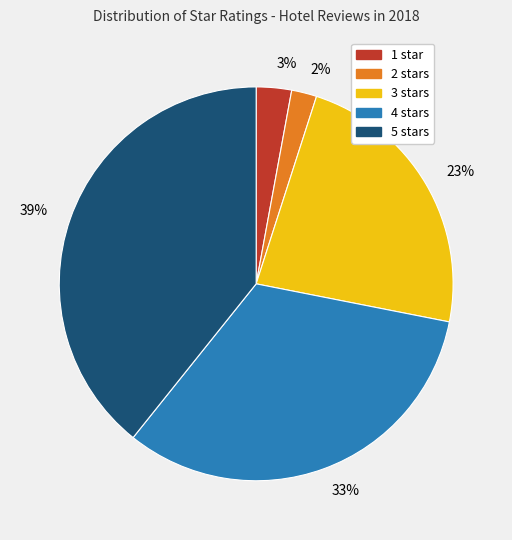

What percentage is the 3 slice, to the nearest percent?

23%